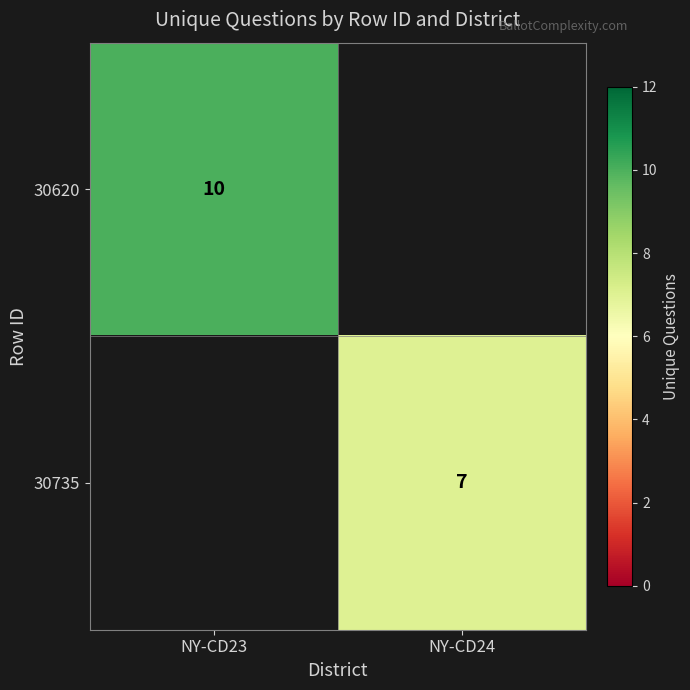

The 30620 series shows 16 at NY-CD23. True or false?

False